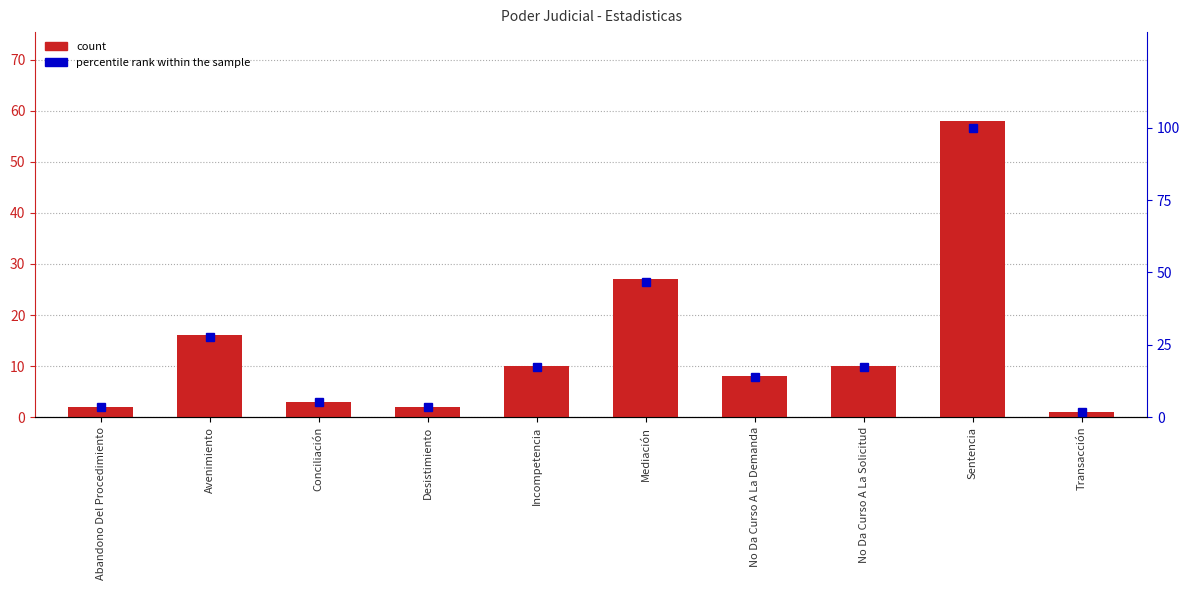

What is the difference between the percentile rank within the sample values at Mediación and Incompetencia?

29.3